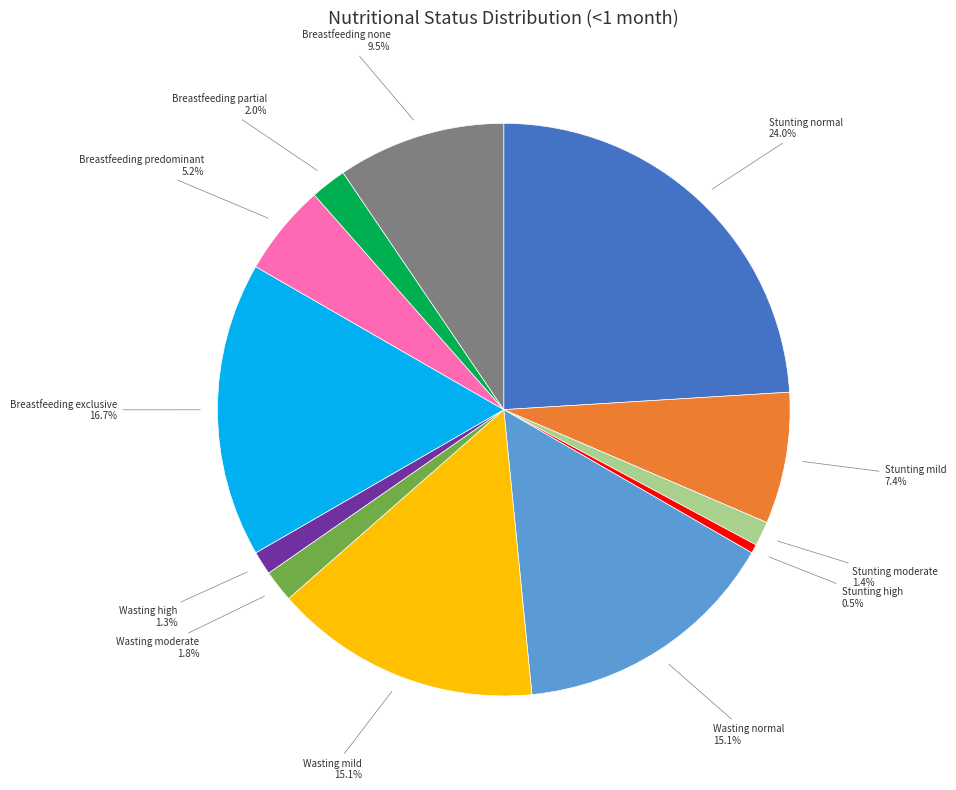

Is there a majority slice in this chart?

No